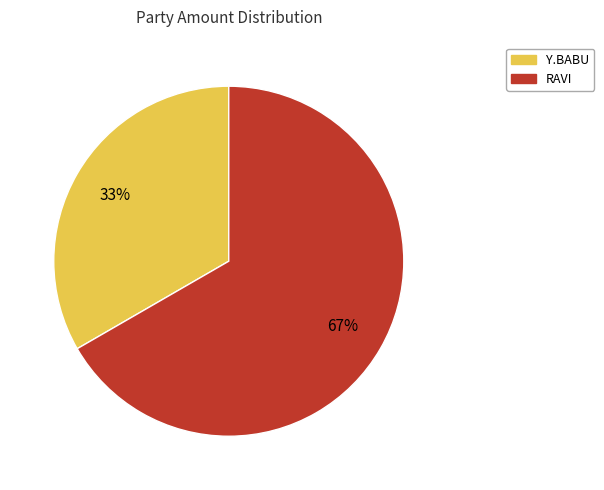

How many slices are in this pie chart?

2